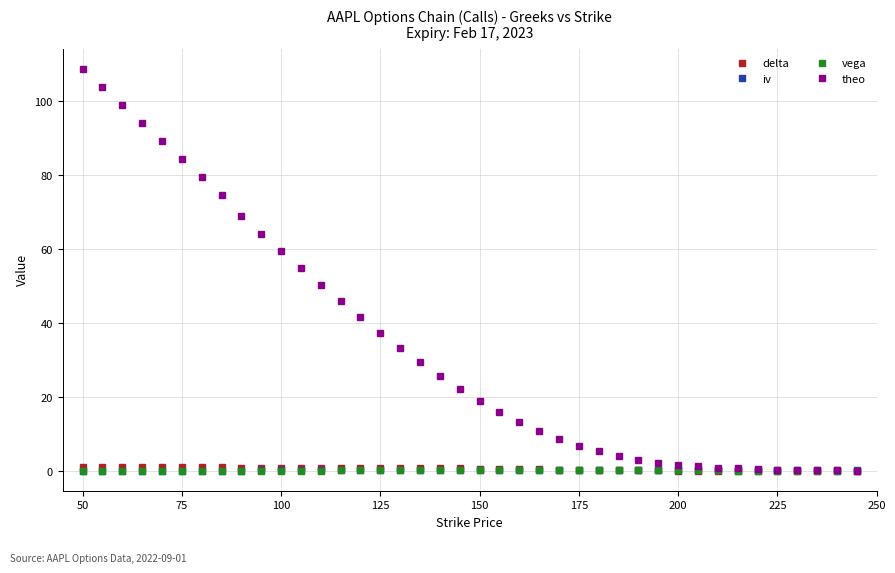

Which series has the largest total across all categories?

theo